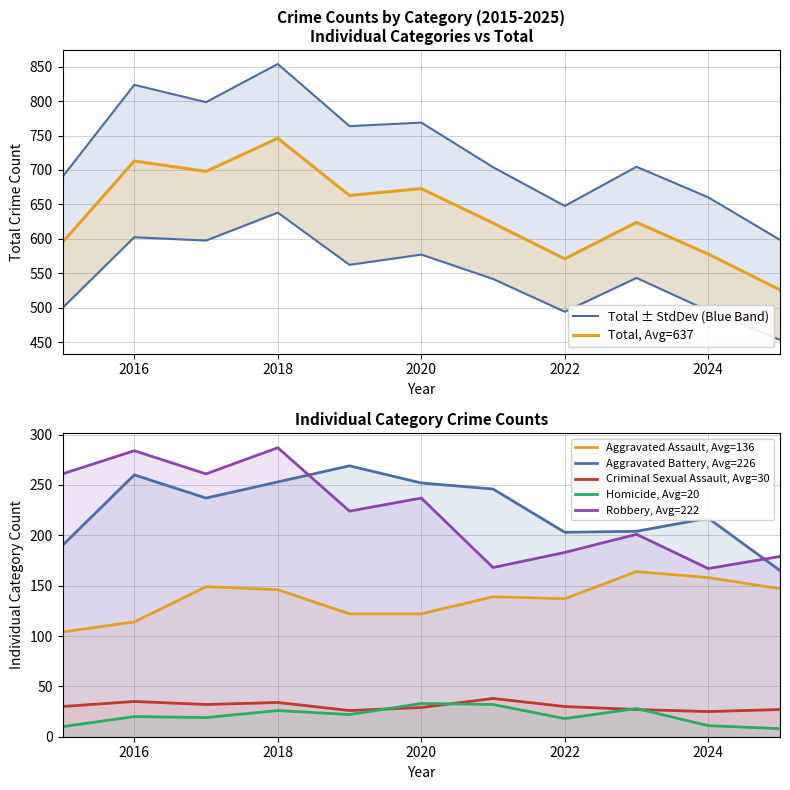

What is the sum of all Aggravated Assault values?

1502